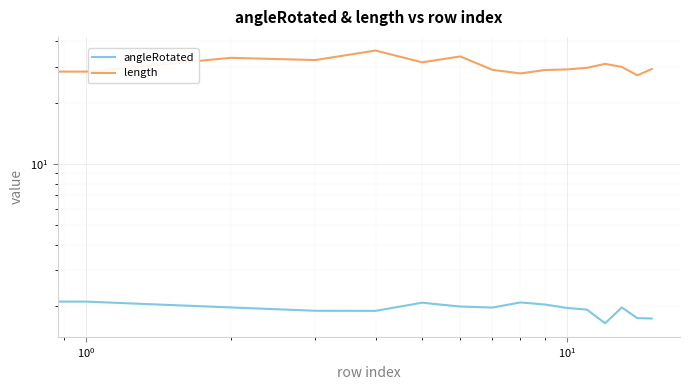

What is the total value across all series at 7?

30.9